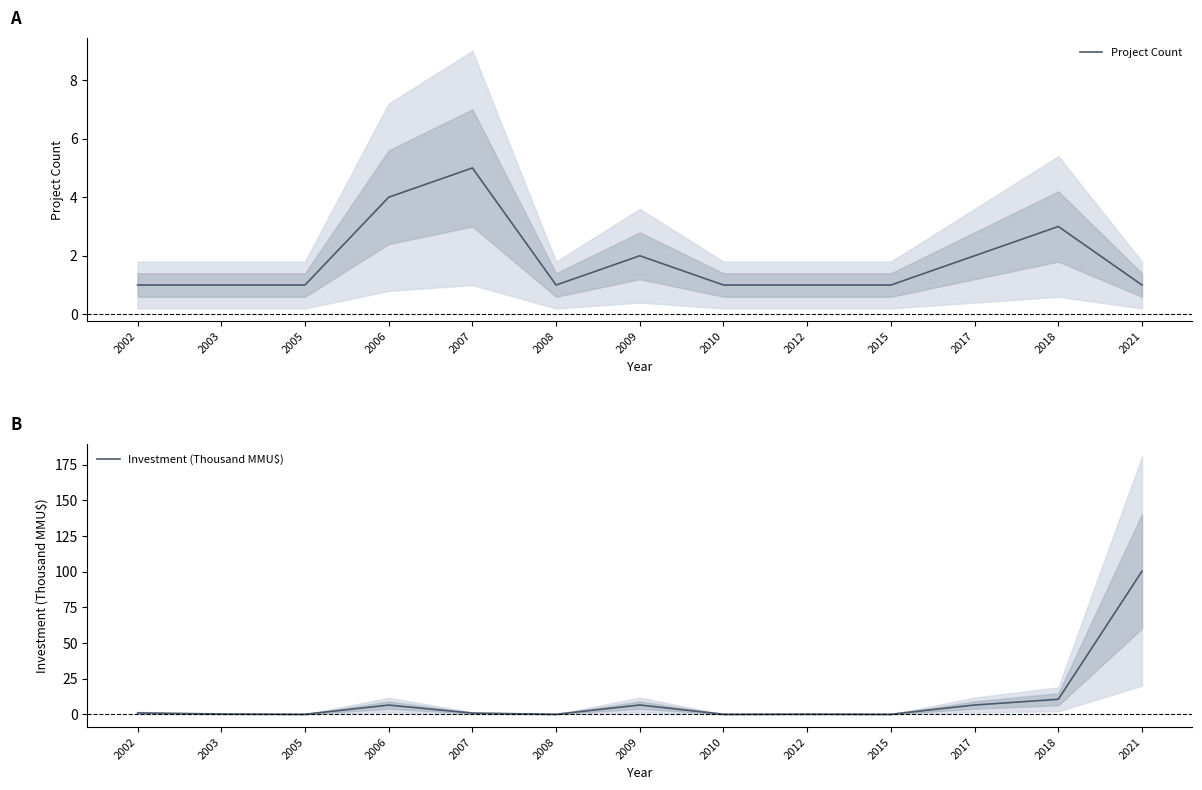

What is the spread (max minus min) of values at 2006?

2.4